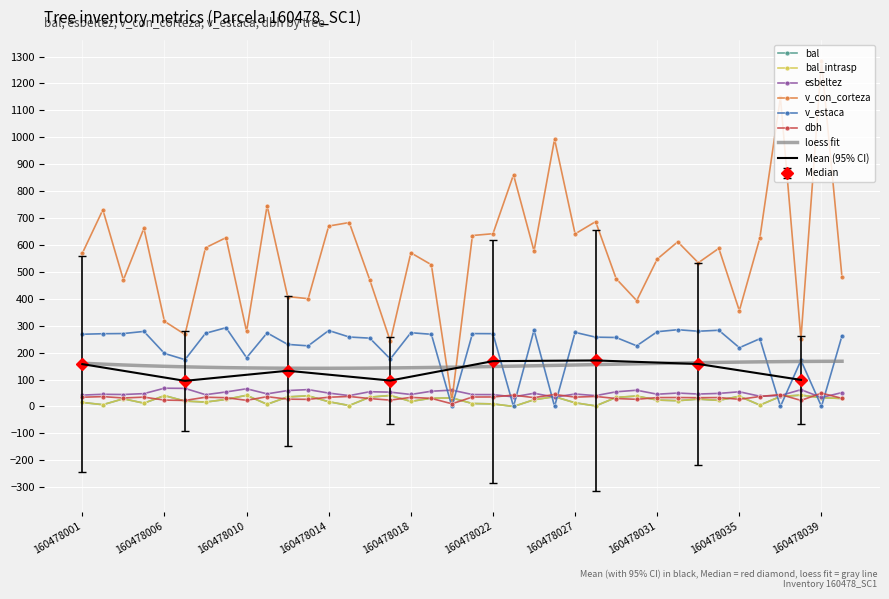

Which series has the largest range (max minus min)?

v_con_corteza